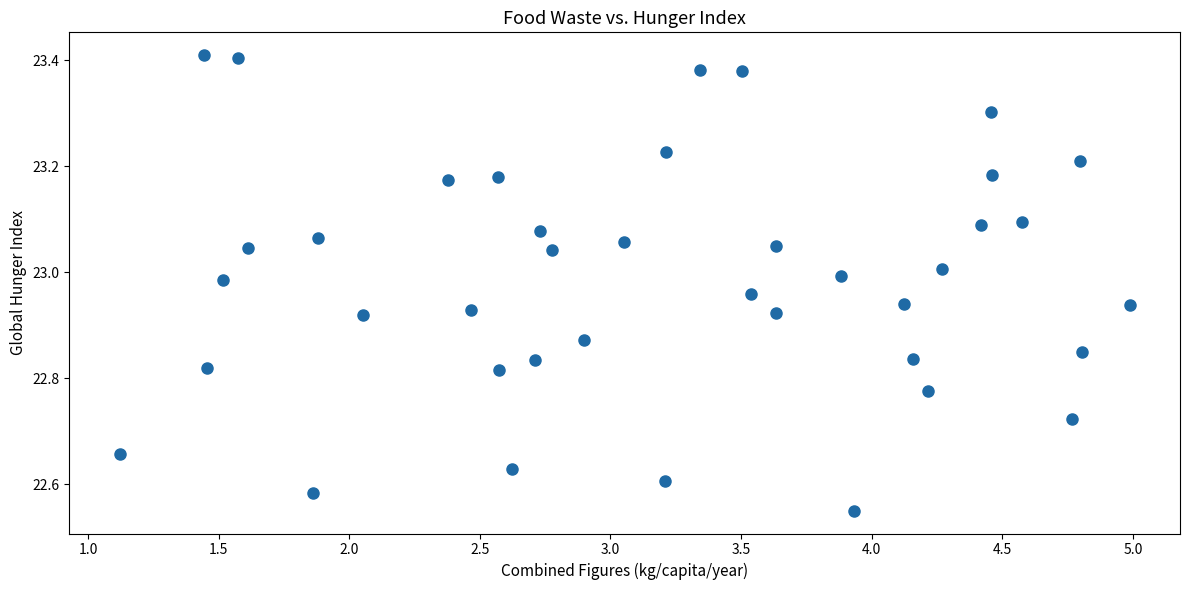

What is the range of Y values (max minus min)?

0.9